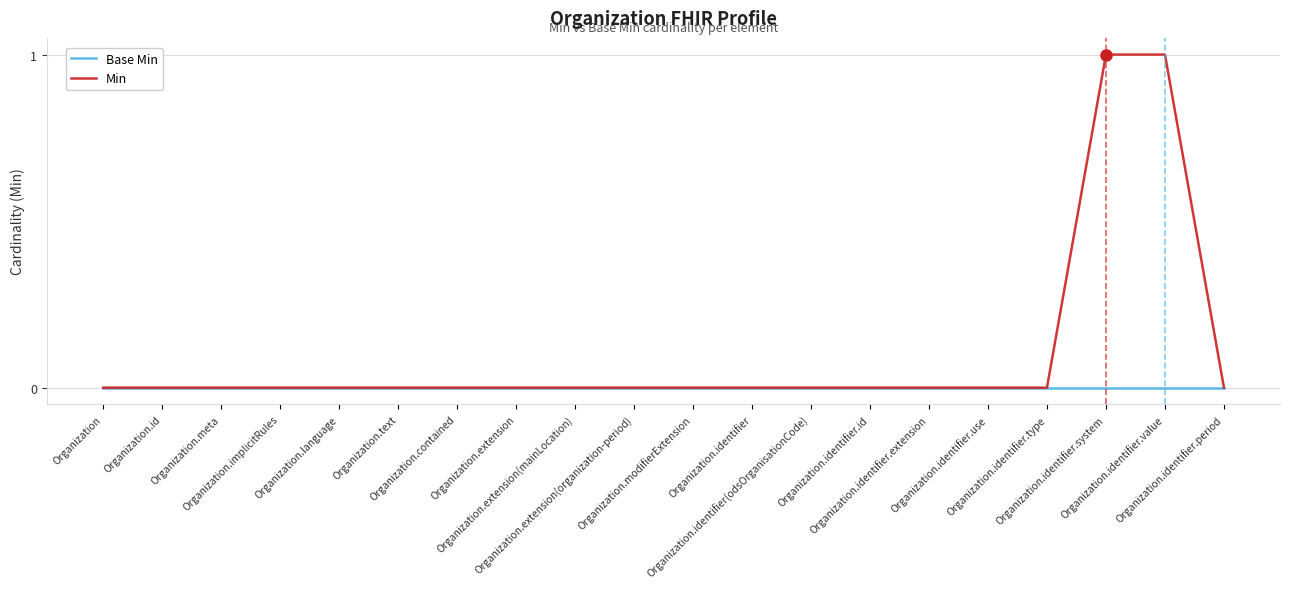

Is this an area chart (filled region under the line)?

No